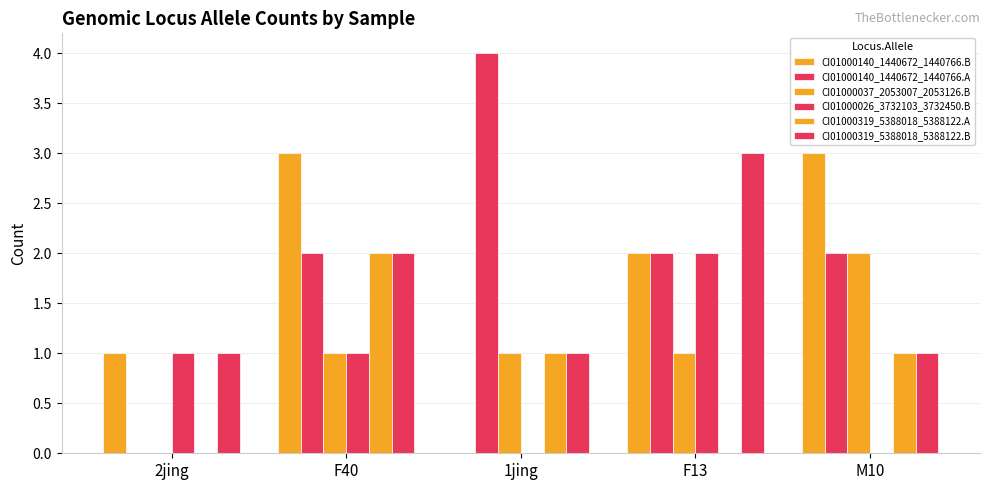

Does the chart contain stacked bars?

No